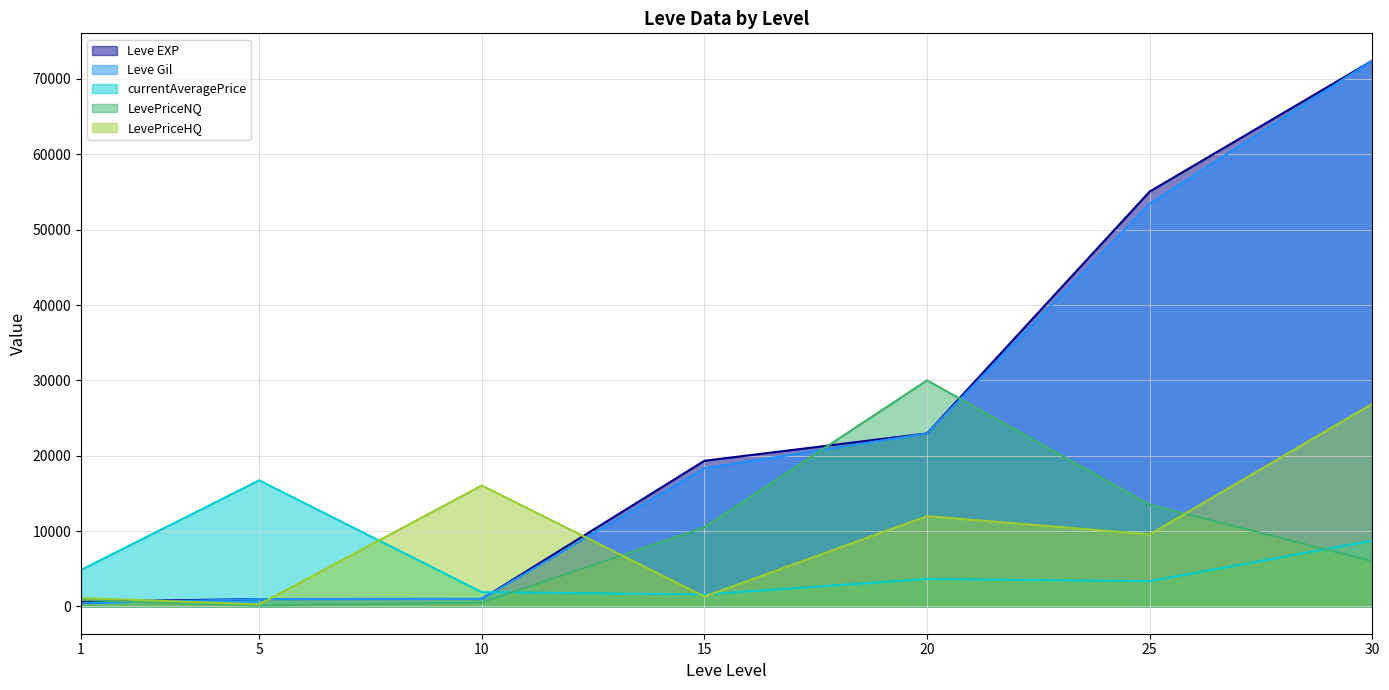

Rank the series at 10 from lowest to highest value.

LevePriceNQ, Leve EXP, Leve Gil, currentAveragePrice, LevePriceHQ